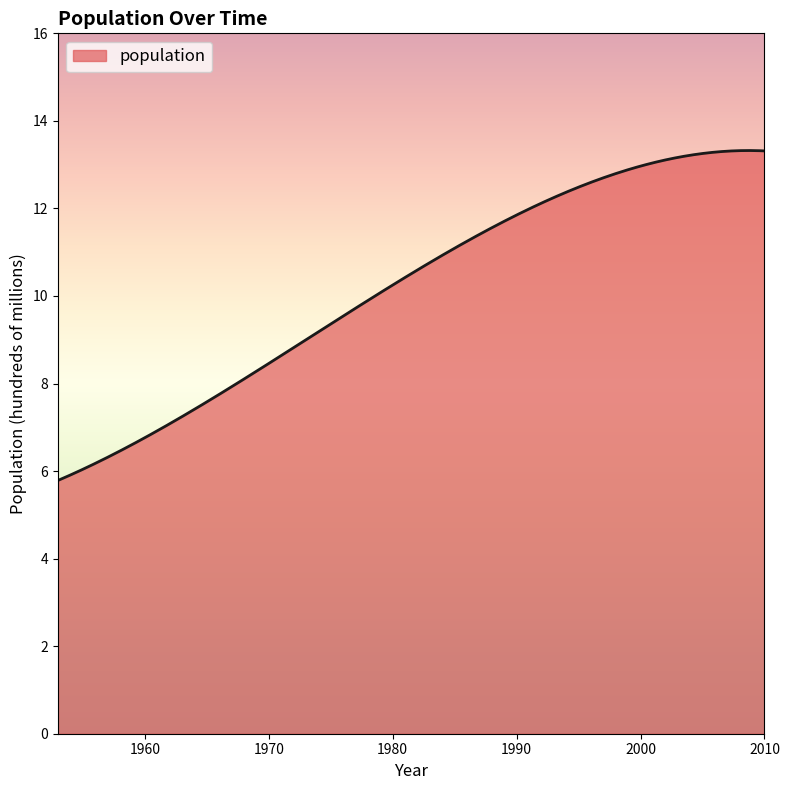

What is the maximum value shown in the chart?

13.3